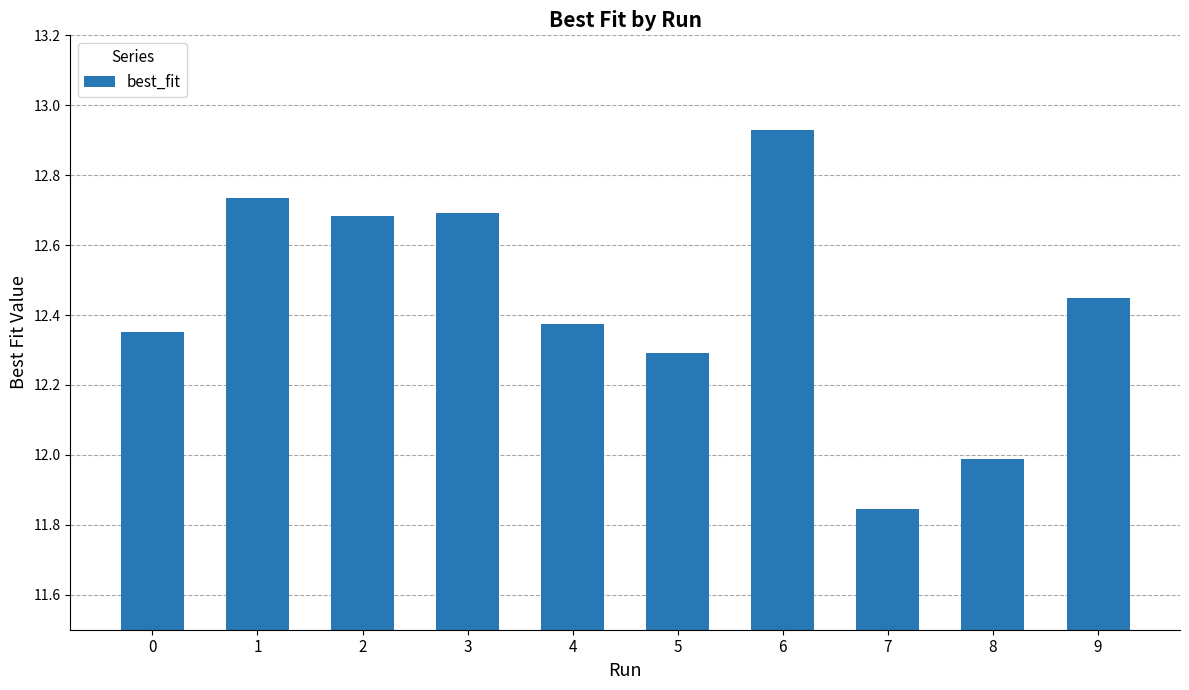

What is the difference between the second highest and minimum values?

0.9